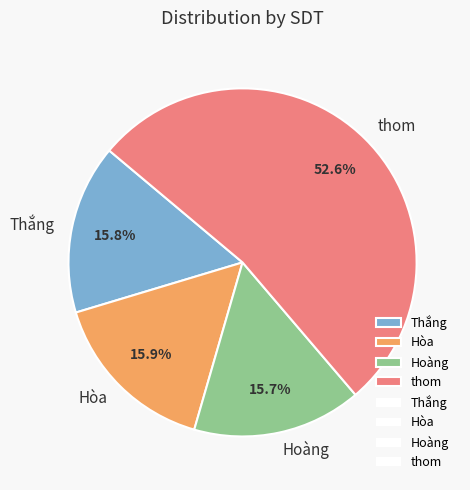

Does thom account for over 50% of the chart?

Yes